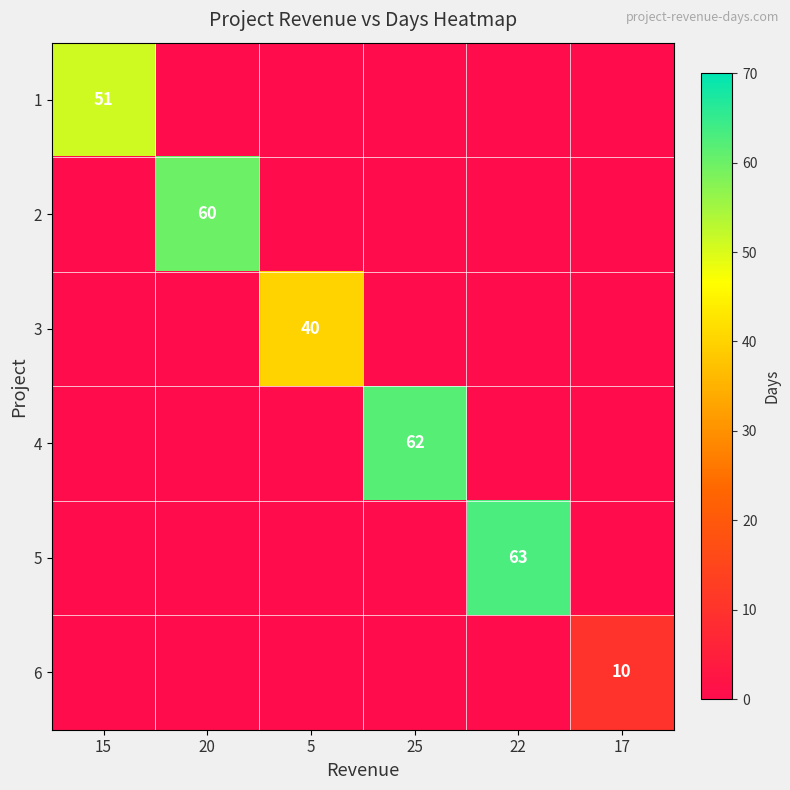

True or false: 5 has a value of 100 at 22.

False